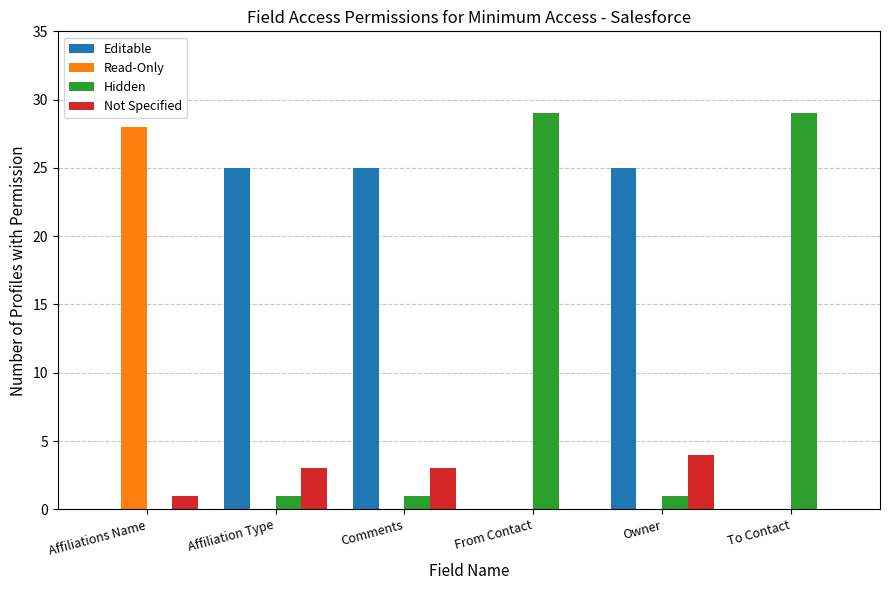

What is the maximum value for Not Specified?

4